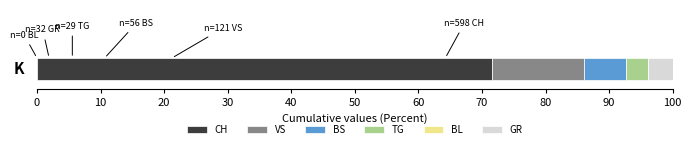

What is the lowest value of the CH series?

71.5